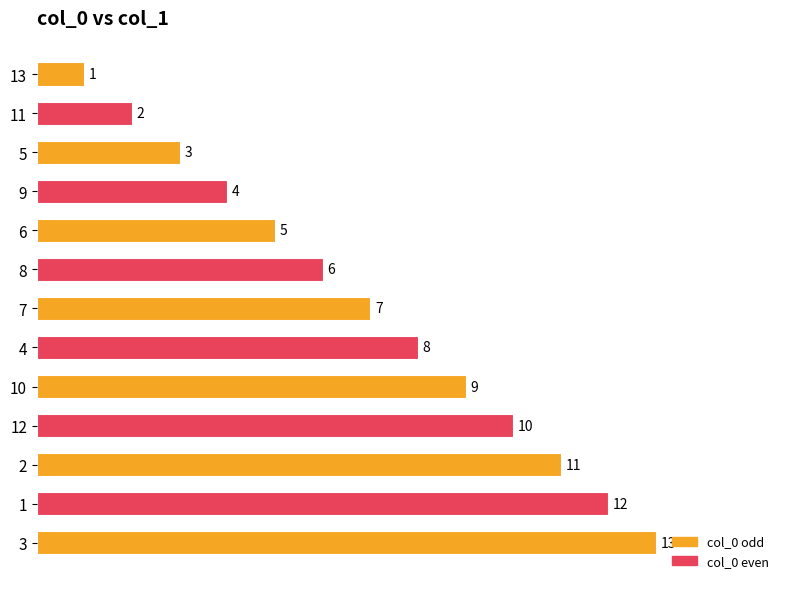

What is the approximate value at 12, to the nearest 5?

10